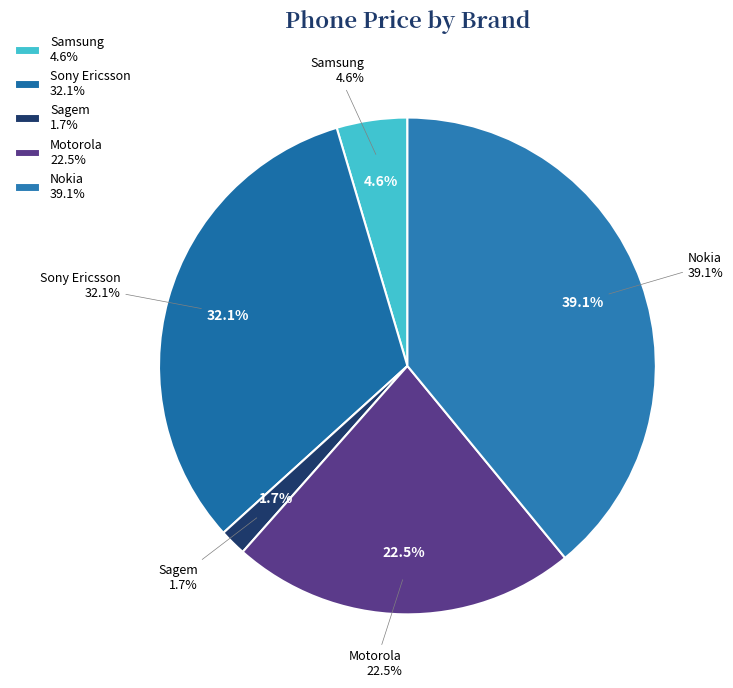

Is it true that Sony Ericsson is 36% of the pie?

False